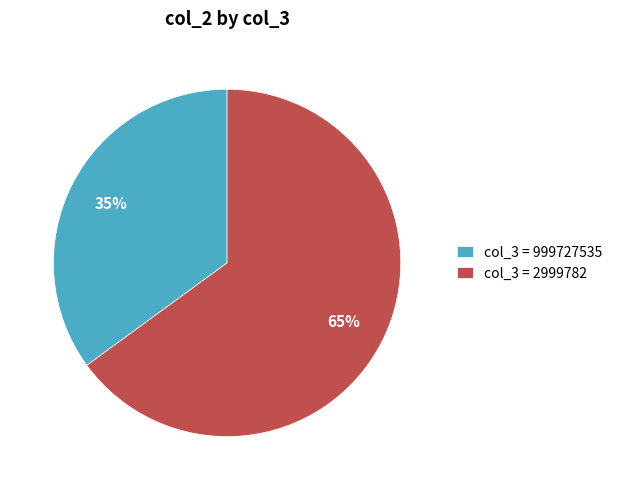

To the nearest percent, what is the average slice percentage?

50%